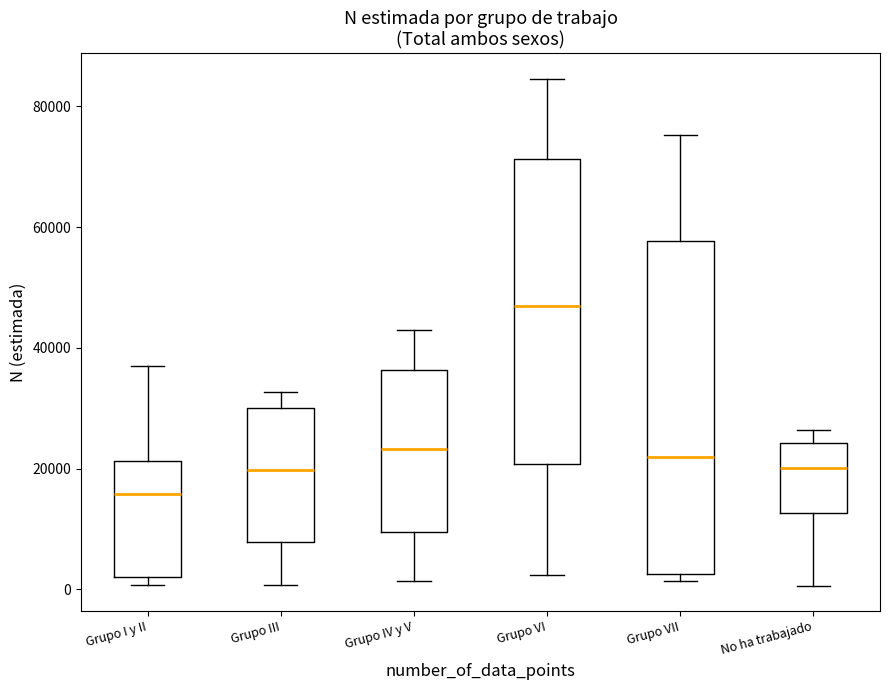

Where does the lower whisker of the box for Grupo IV y V end on the y-axis? The values are not printed on the chart, so give them approximately, as read against the axis.

2000